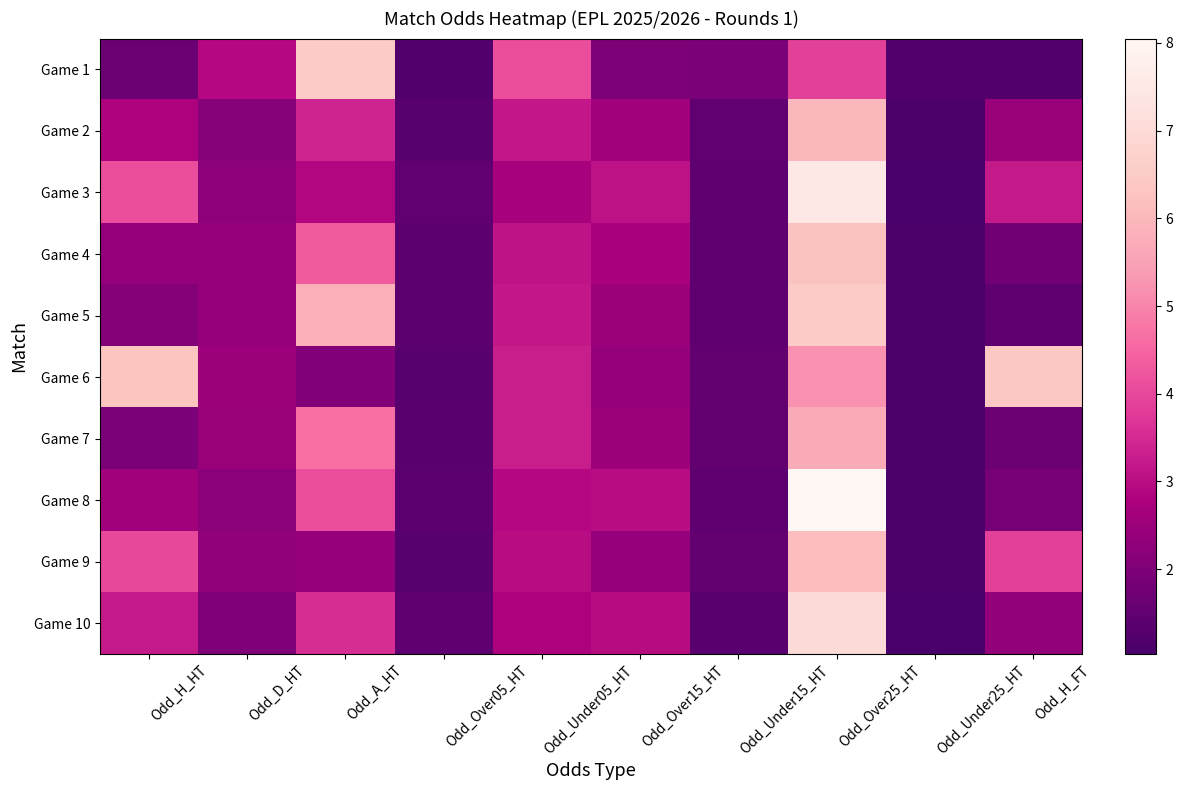

Which category has the highest value in the Game 9 series?

Odd_Over25_HT